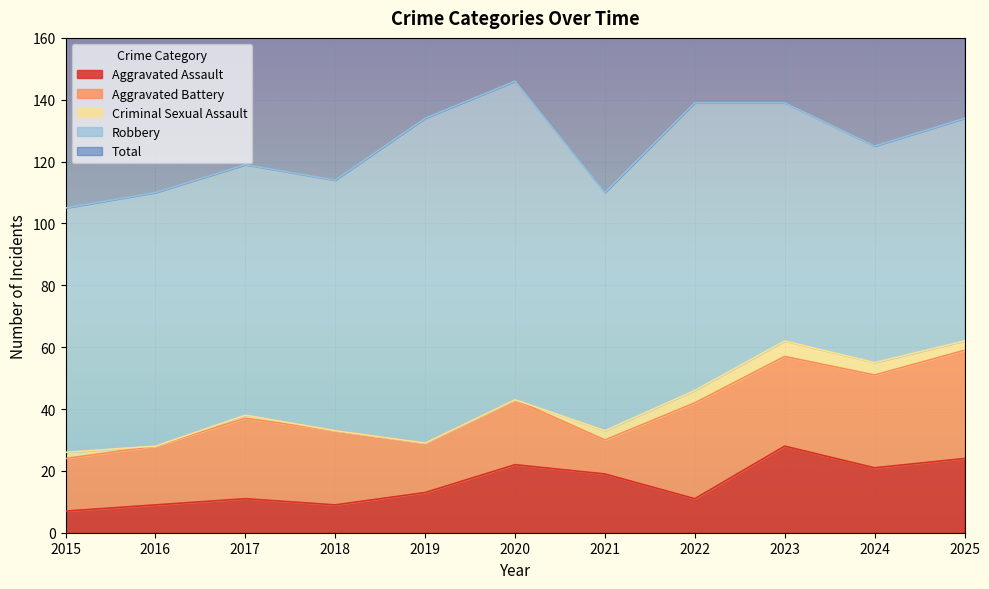

How many interior local peaks does the Criminal Sexual Assault series have?

2